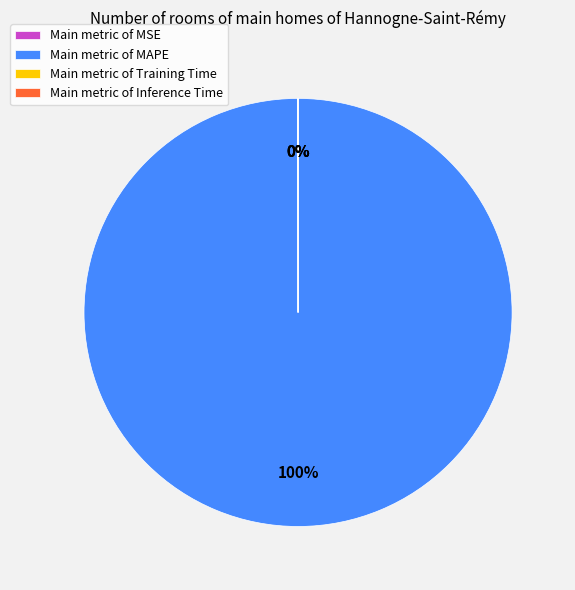

Is there a majority slice in this chart?

Yes